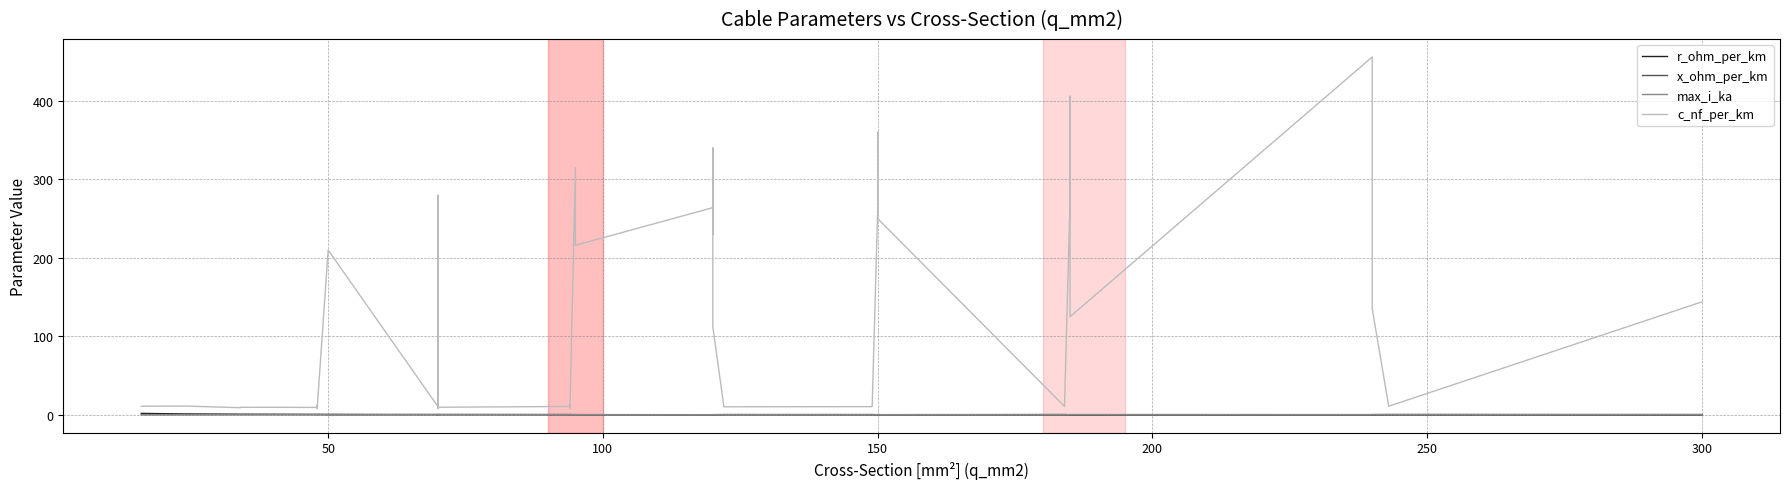

At how many categories does at least one series exceed 351?

3